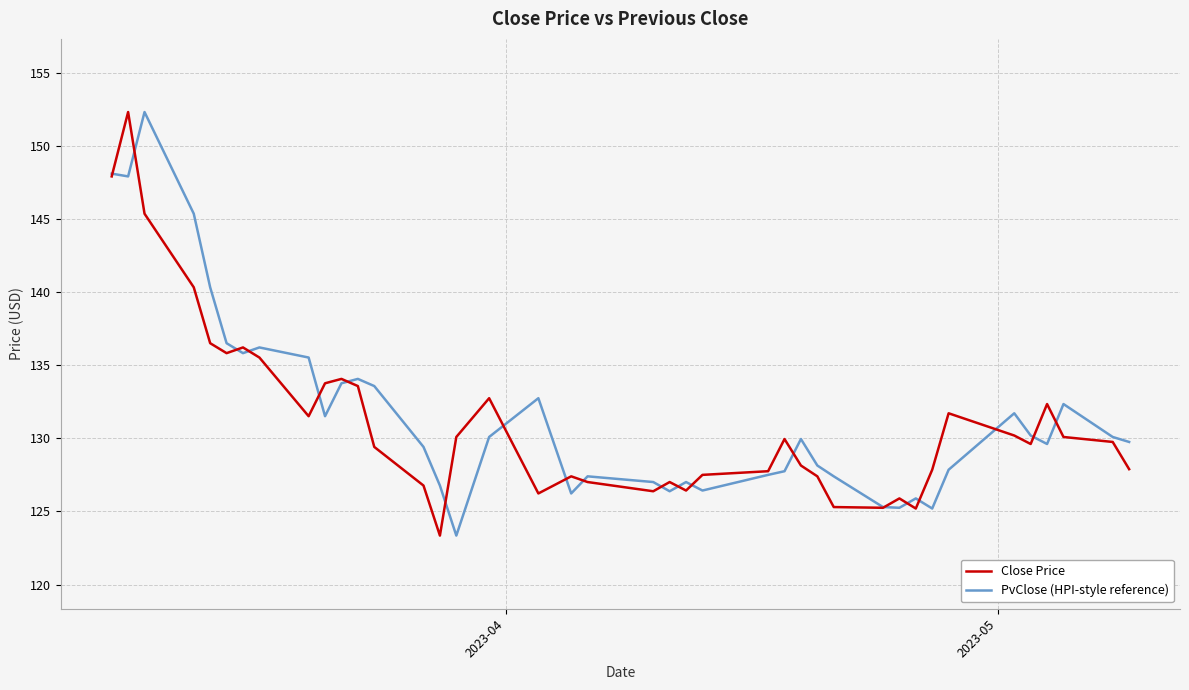

How many lines are shown in the chart?

2